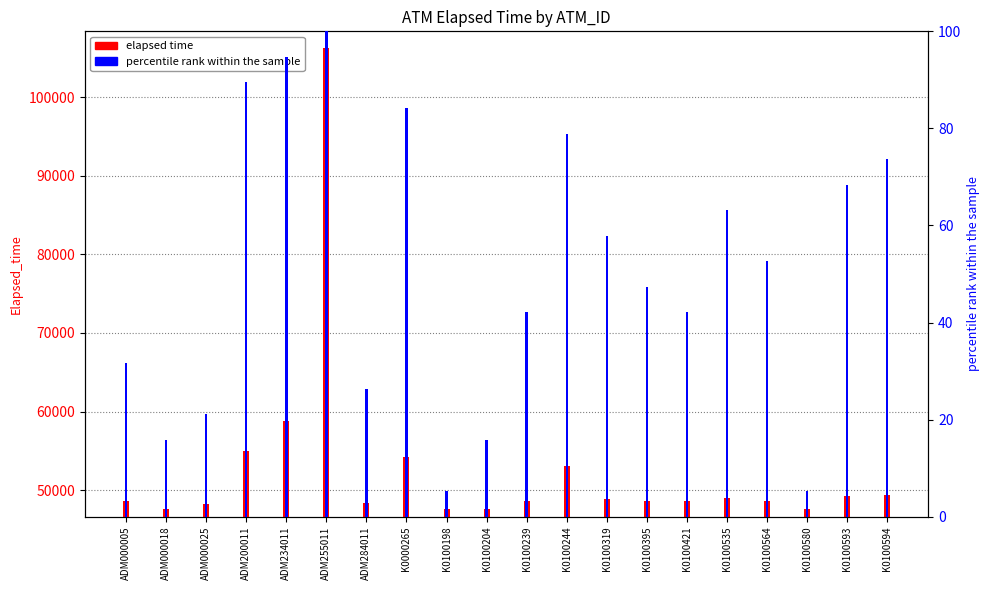

What is the total value across all series at ADM255011?

106340.0